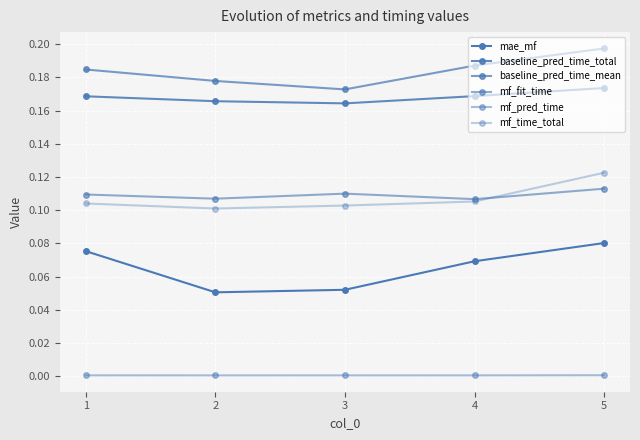

Reading right to left, what are all the values shown in this chart?

mae_mf: 0.1	0.1	0.1	0.1	0.1
baseline_pred_time_total: 0.2	0.2	0.2	0.2	0.2
baseline_pred_time_mean: 0.2	0.2	0.2	0.2	0.2
mf_fit_time: 0.1	0.1	0.1	0.1	0.1
mf_pred_time: 0.0	0.0	0.0	0.0	0.0
mf_time_total: 0.1	0.1	0.1	0.1	0.1